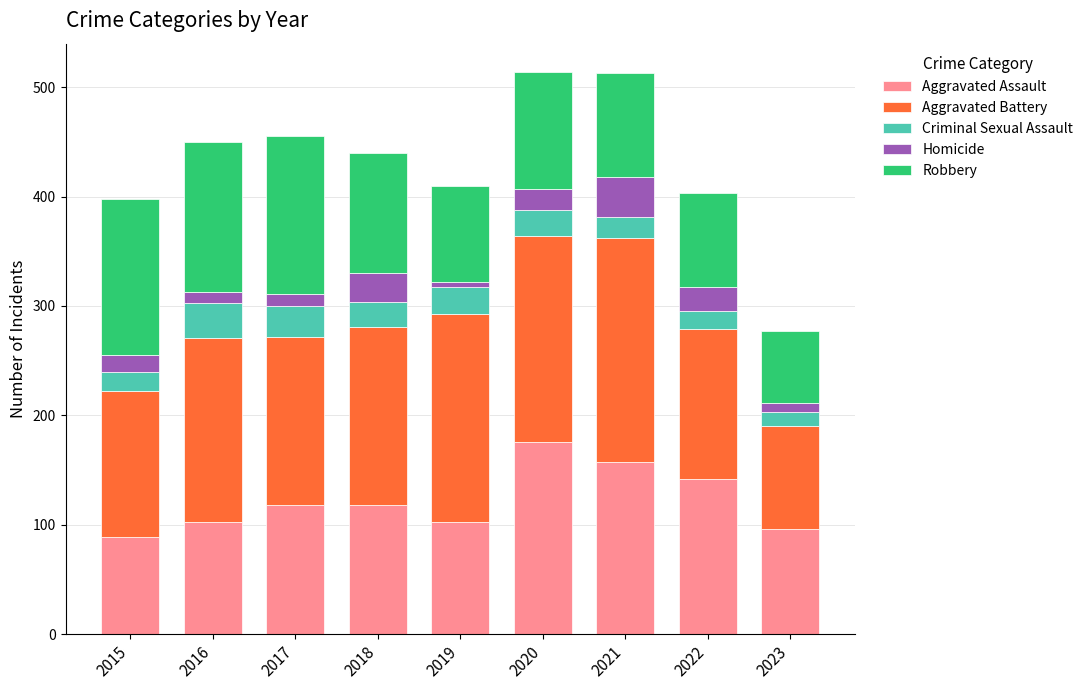

What is the difference between the second highest and second lowest values in the Aggravated Assault series?

61